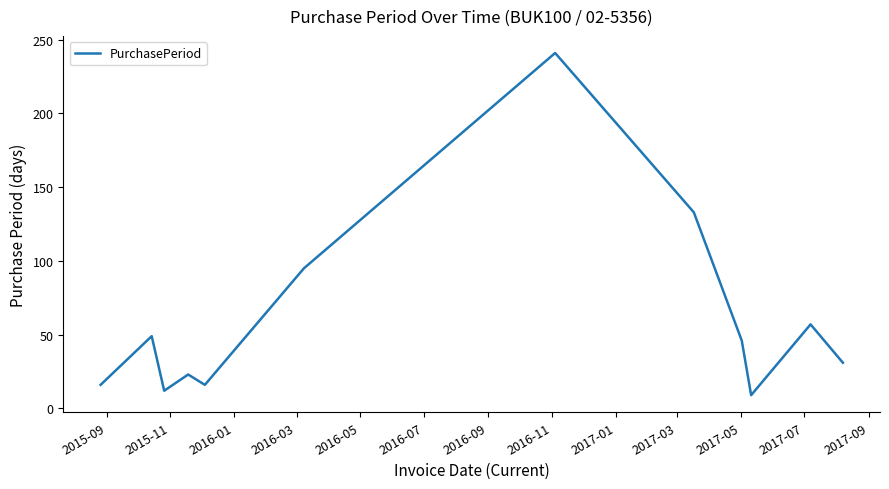

What is the difference between the maximum and minimum values?

232